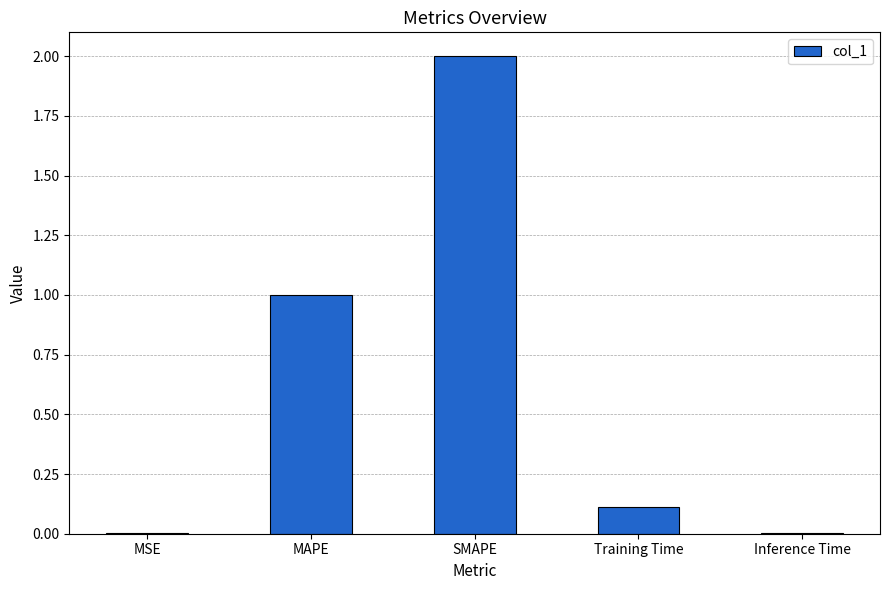

What is the ratio of the value at Training Time to the value at SMAPE?

0.1